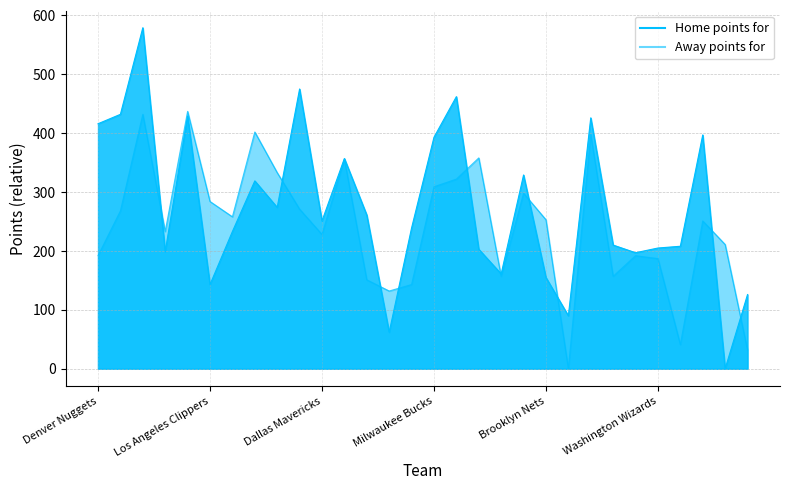

What is the label of the 19th point from the left?

Cleveland Cavaliers